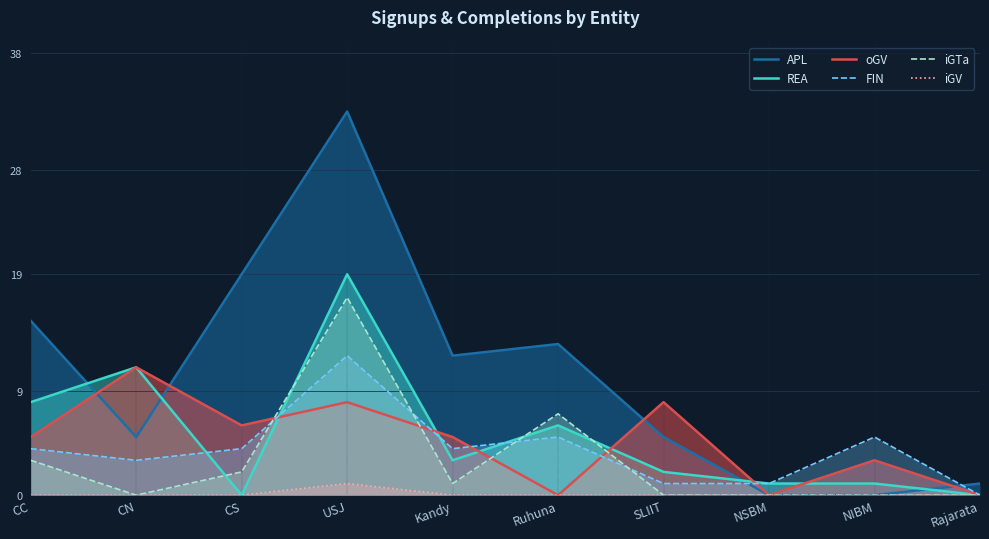

The value of REA at USJ is 6. True or false?

False